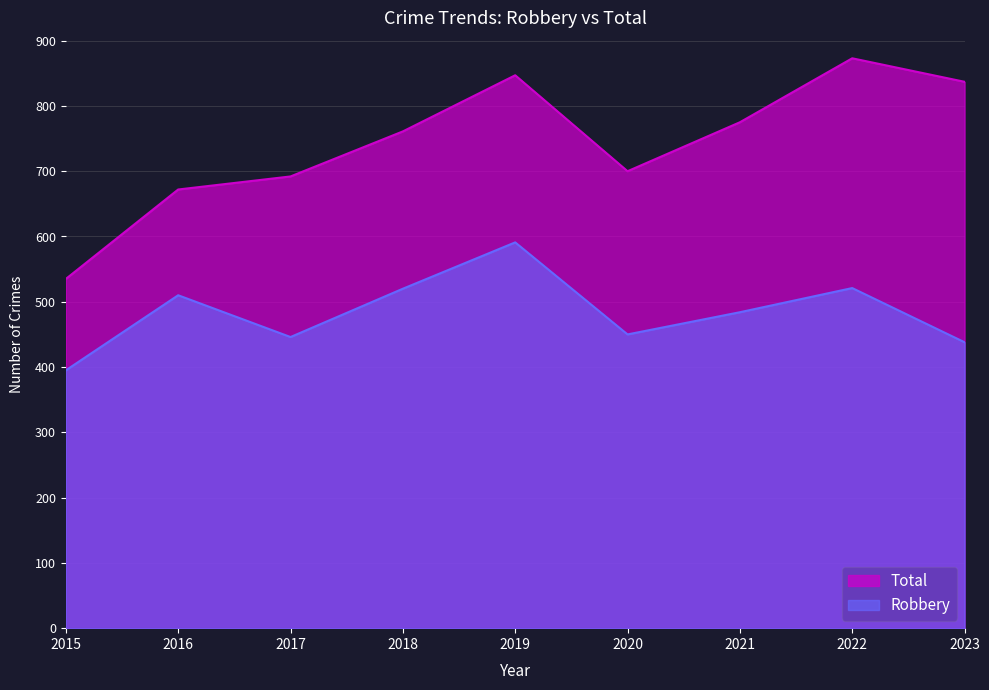

True or false: Robbery has a value of 450 at 2020.

True